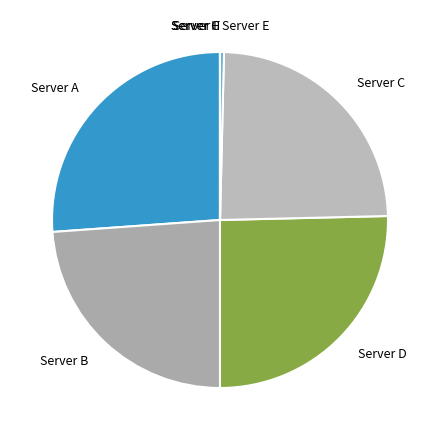

Is there a majority slice in this chart?

No